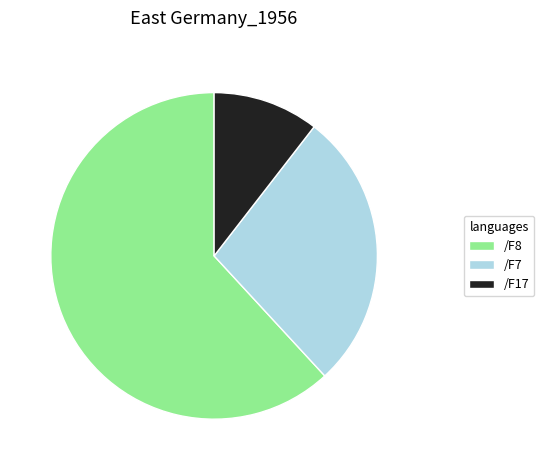

Which slice is the largest?

/F8